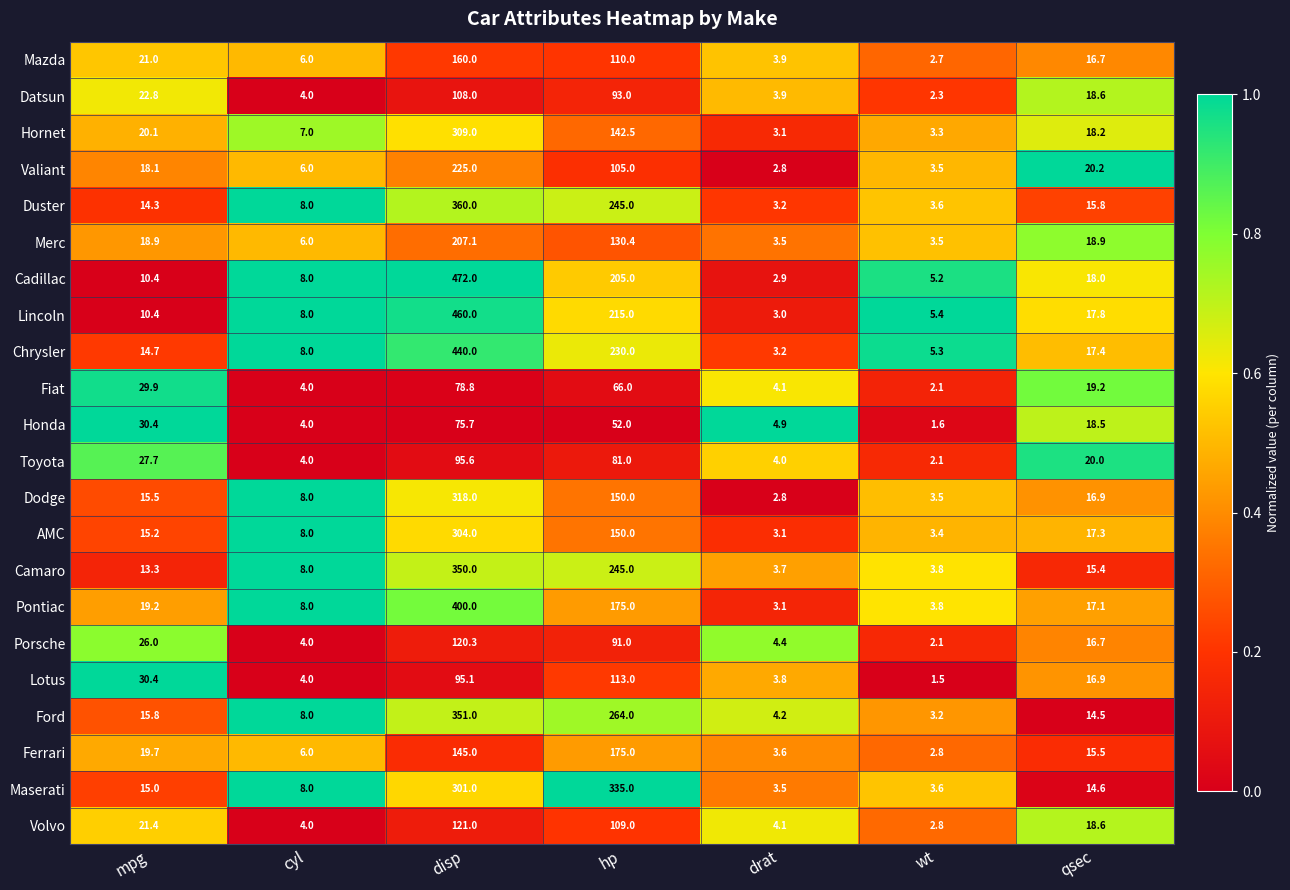

List the labels in order of Camaro value, largest first.

disp, hp, qsec, mpg, cyl, wt, drat